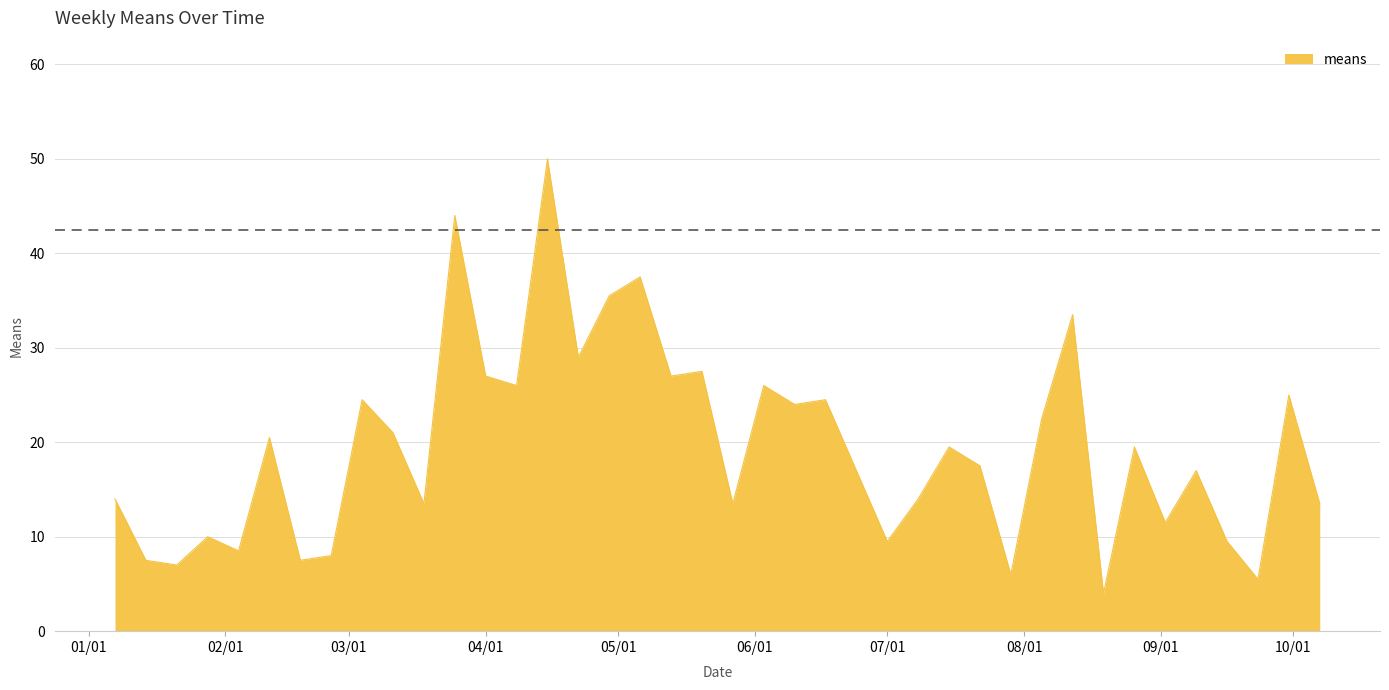

What is the difference between the maximum and minimum values?

46.0